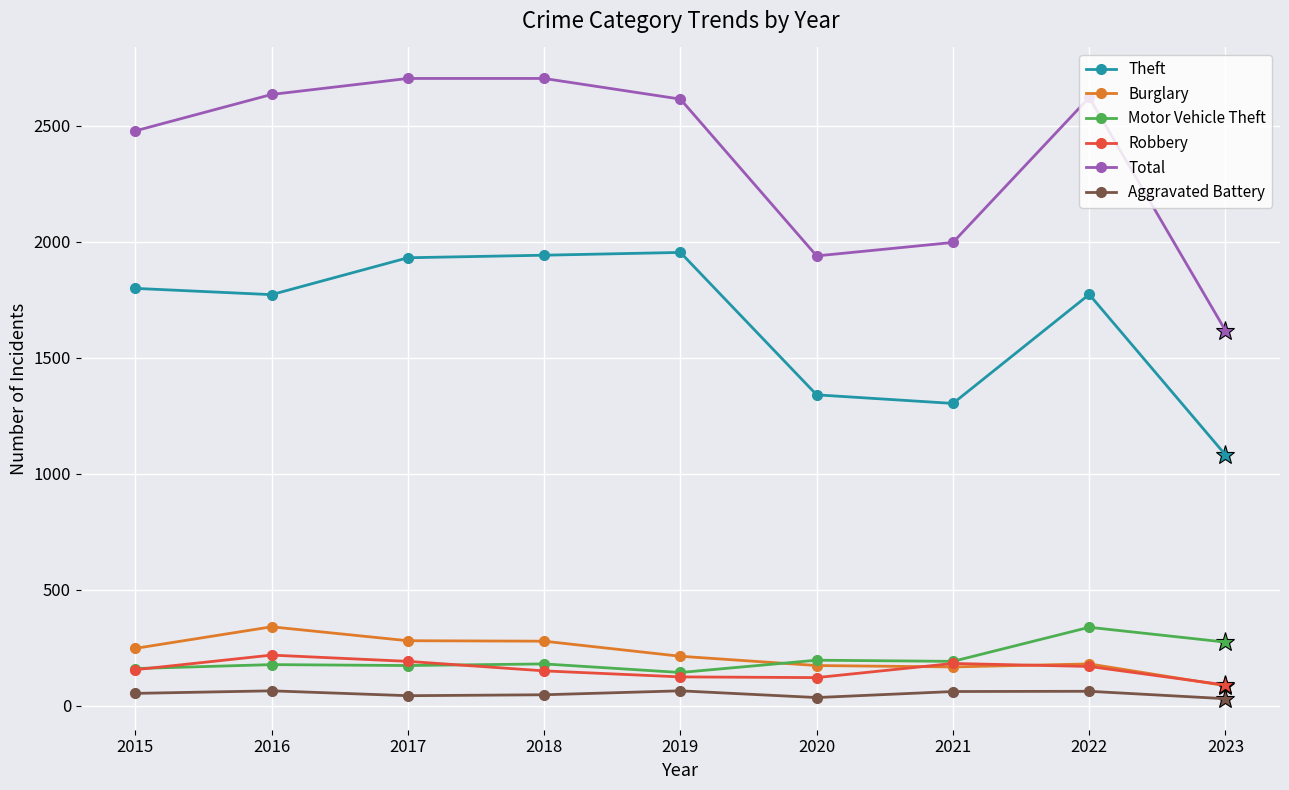

What is the difference between the second highest and second lowest values in the Robbery series?

67